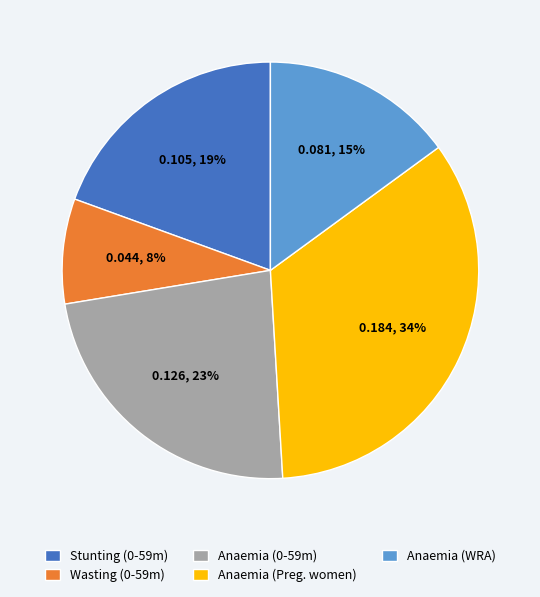

How many segments does this pie chart have?

5